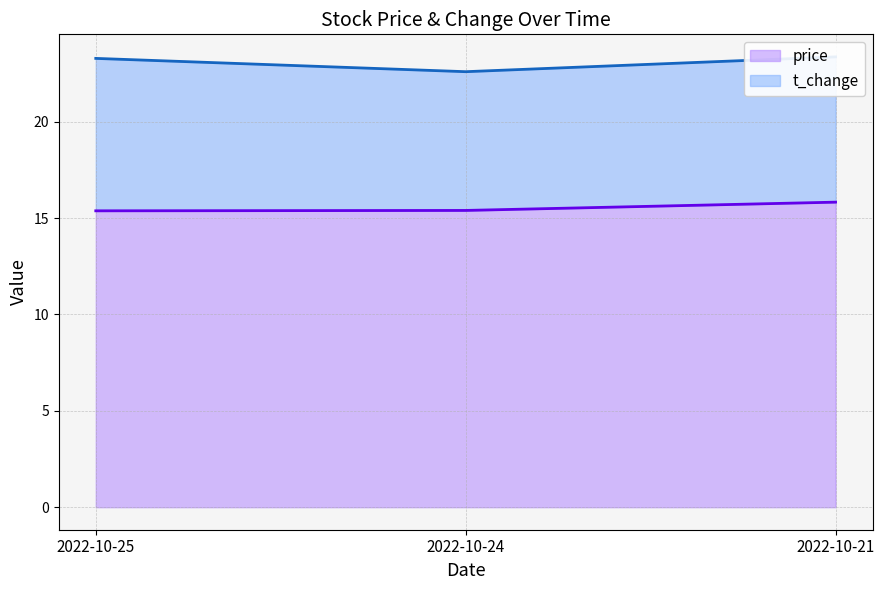

What is the value of the 1st point from the left?

15.4